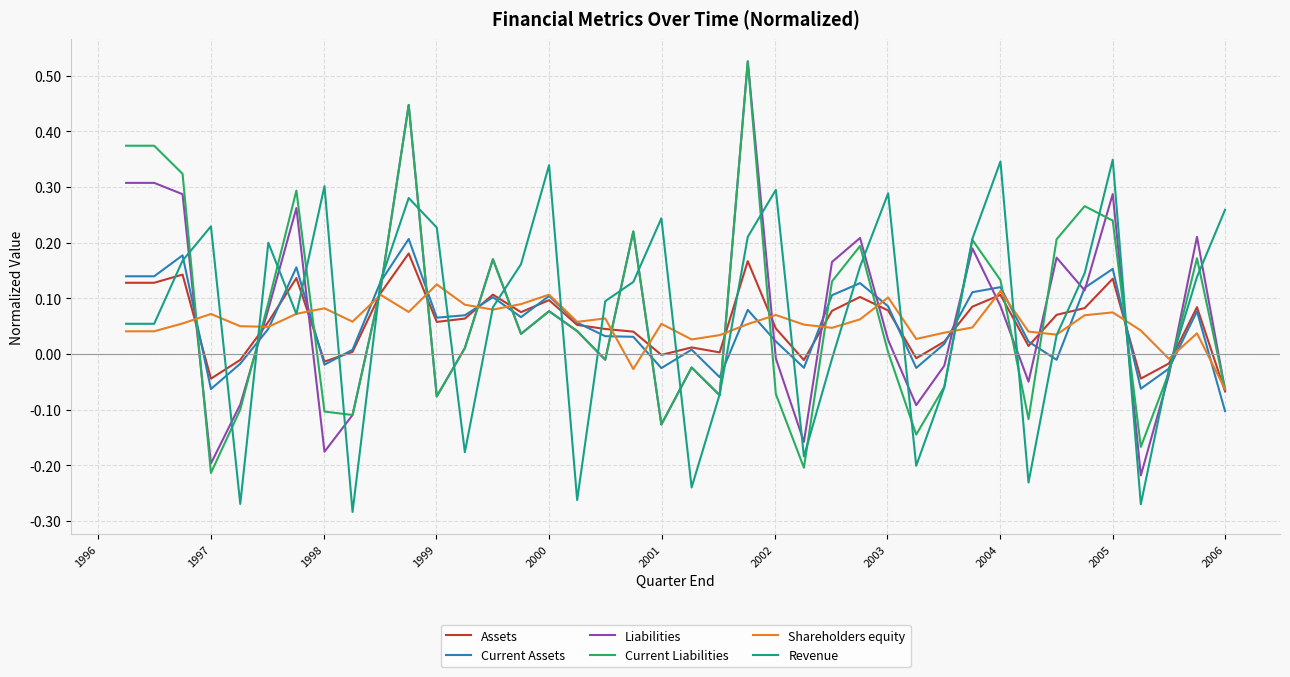

What are all the series names shown in the legend?

Assets, Current Assets, Liabilities, Current Liabilities, Shareholders equity, Revenue